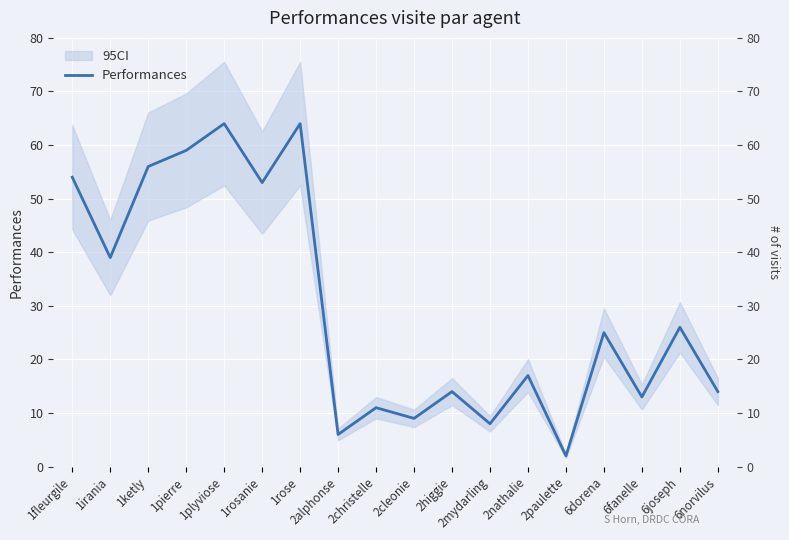

True or false: the data has more than 0 interior local peaks.

True